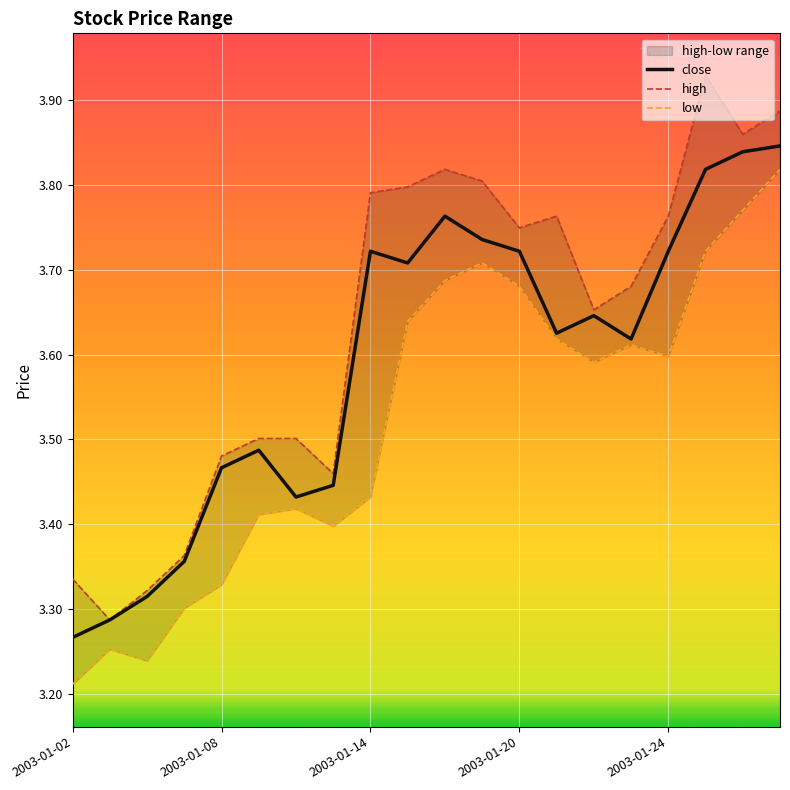

Which category has the lowest value in the close series?

2003-01-02